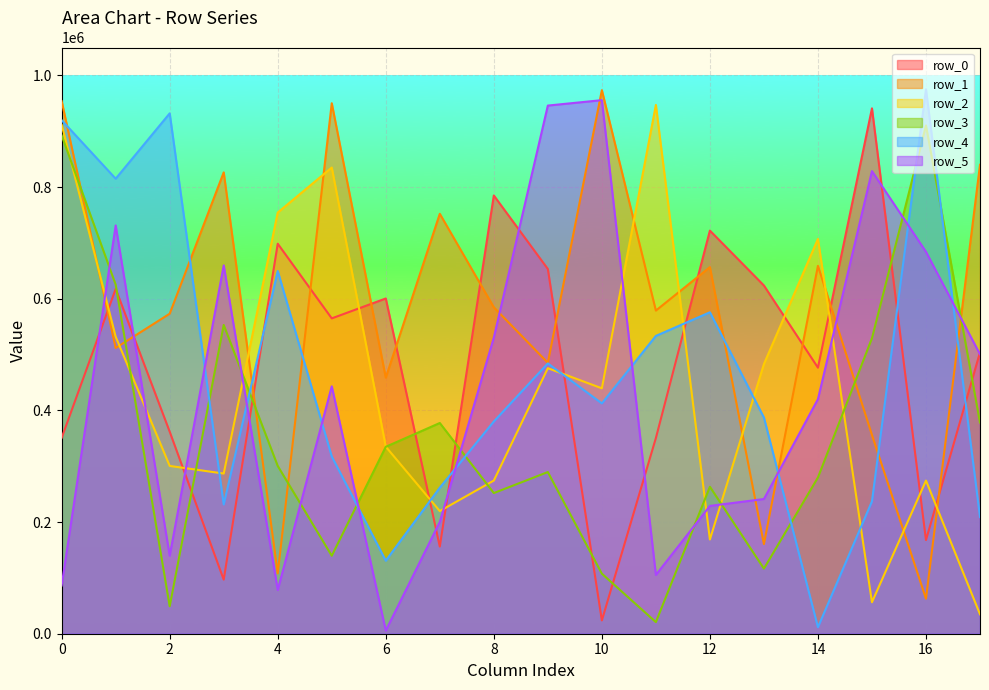

Which series changed the most between 5 and 14?

row_4